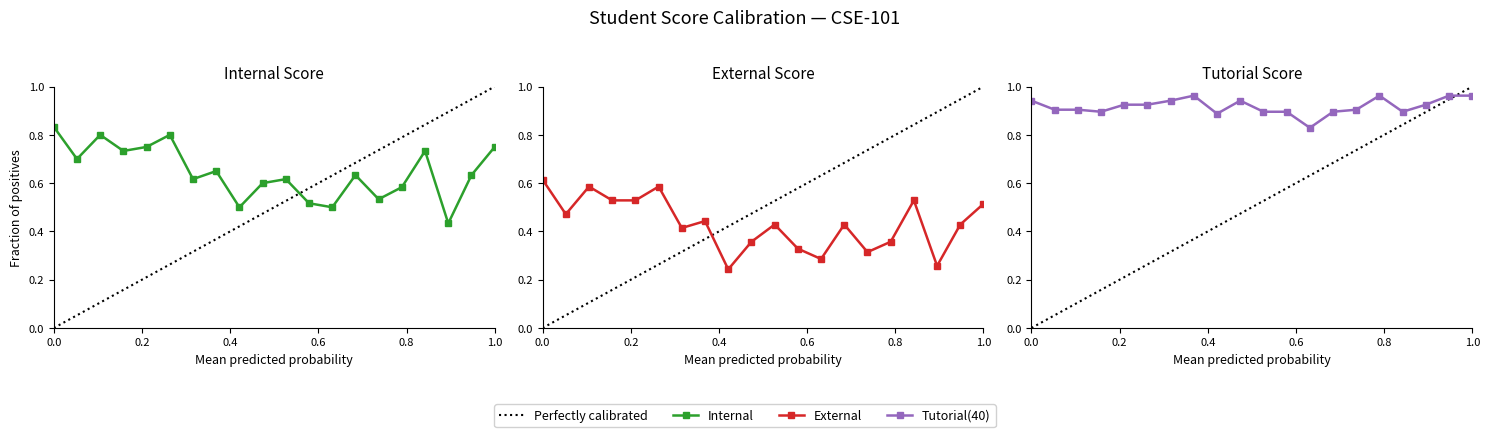

What is the label of the 13th point from the right?

9